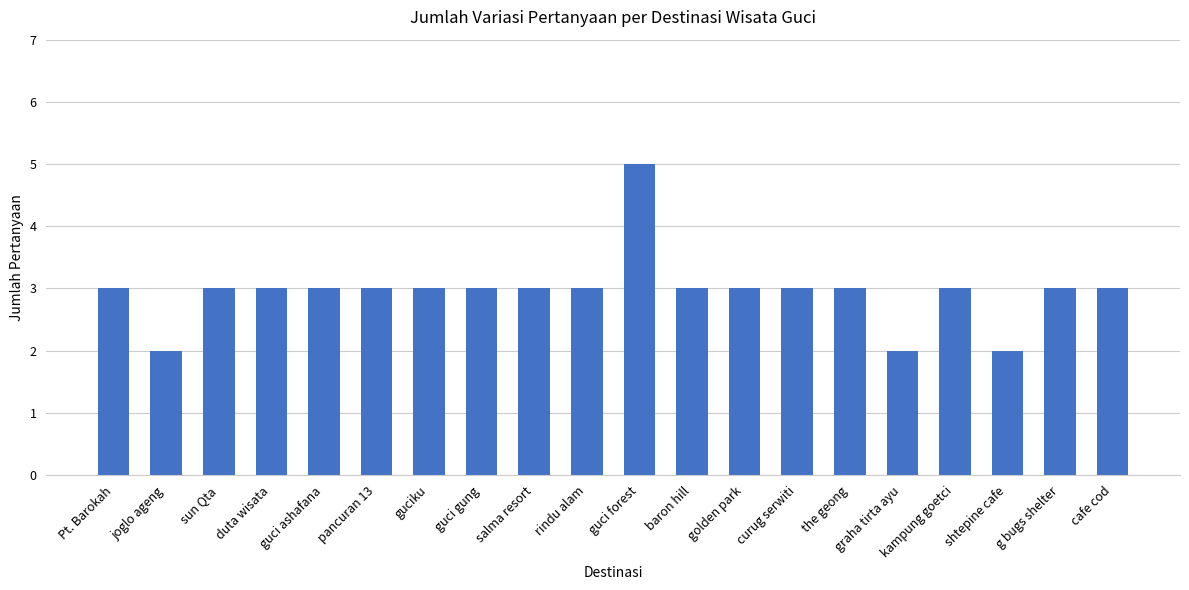

What value does the data have at pancuran 13?

3